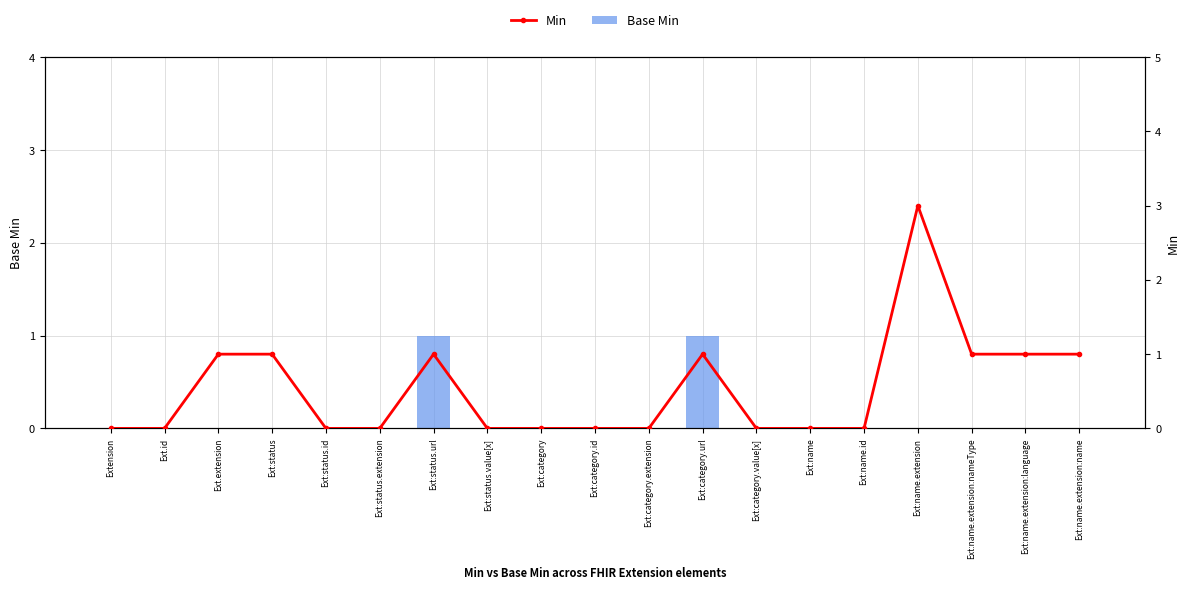

What are all the series names shown in the legend?

Base Min, Min